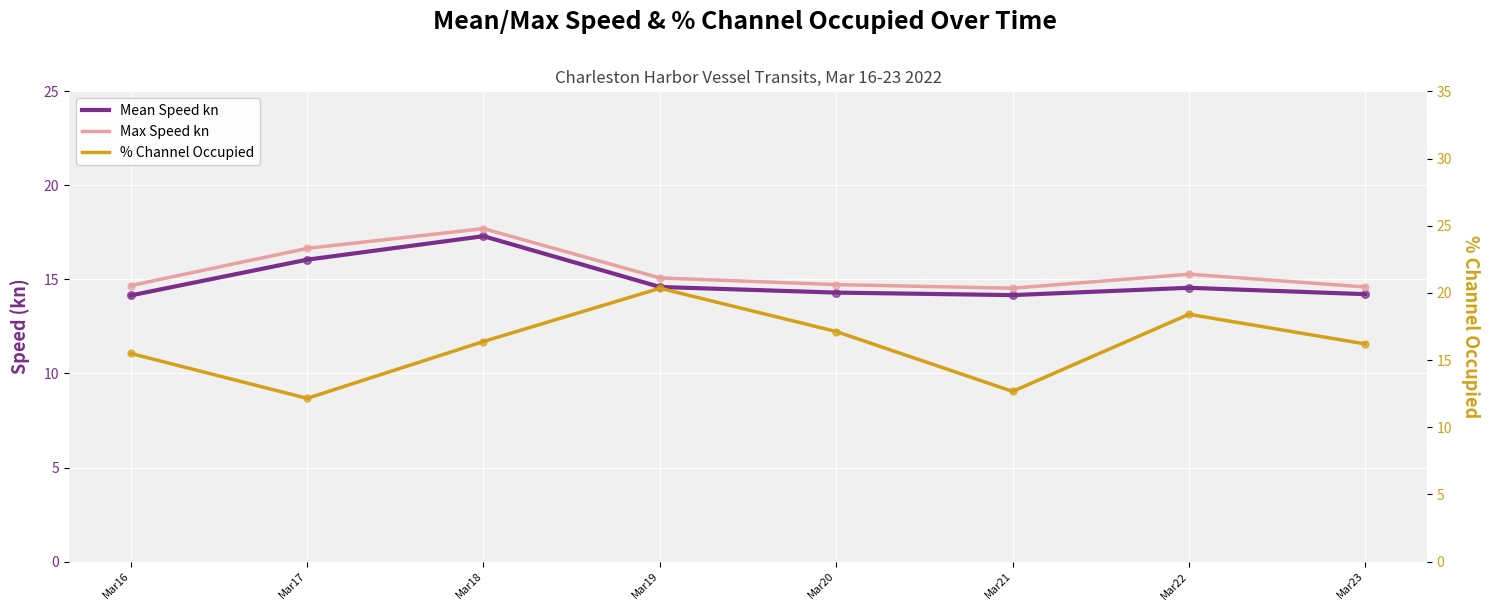

Which series reaches the minimum Y coordinate?

% Channel Occupied